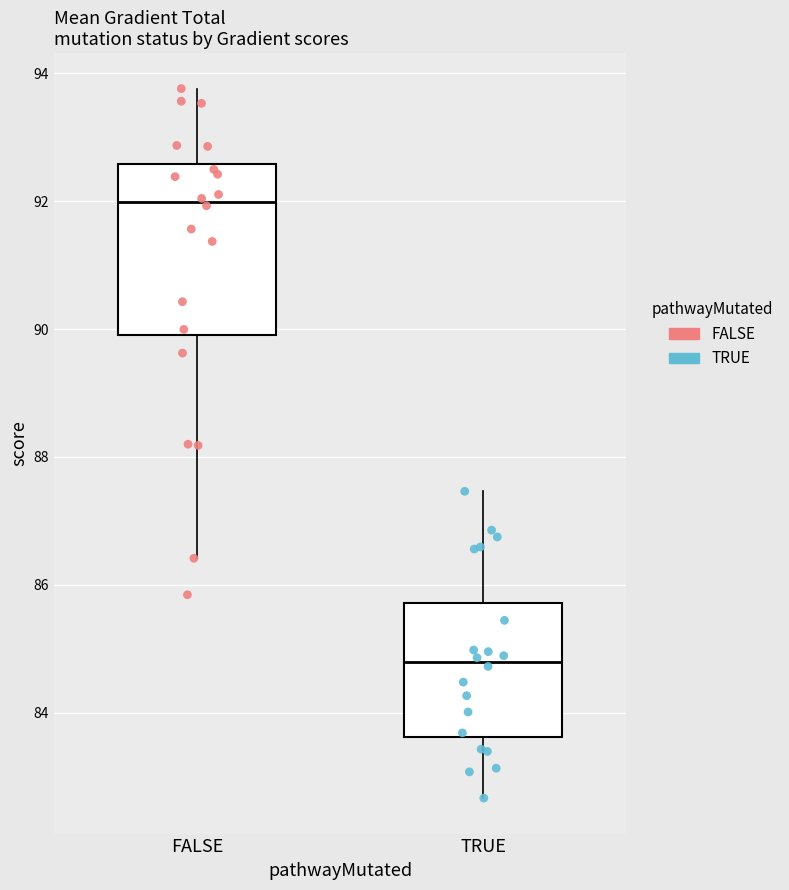

Which box's median line is the highest?

FALSE